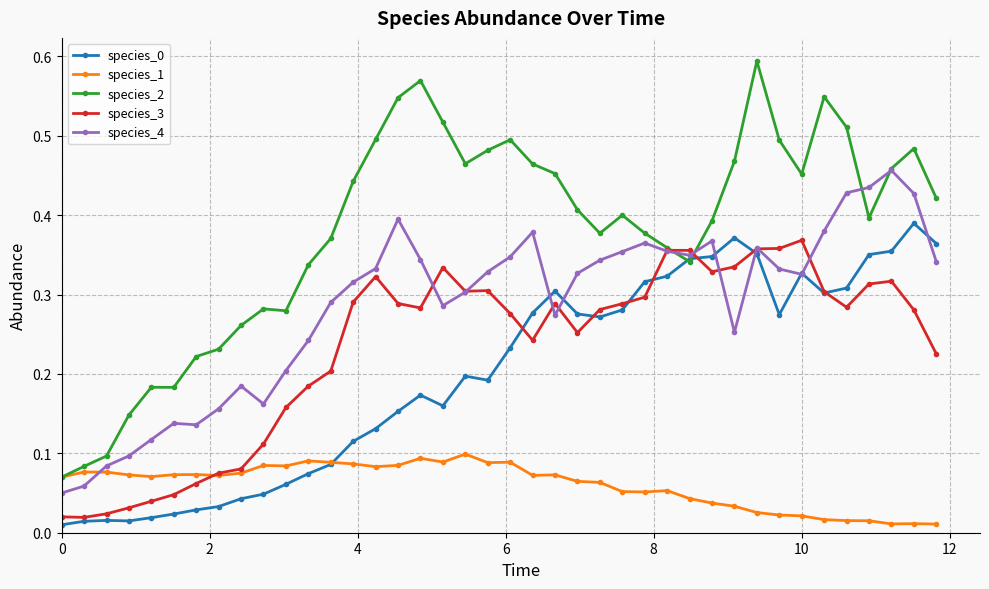

How many lines are shown in the chart?

5